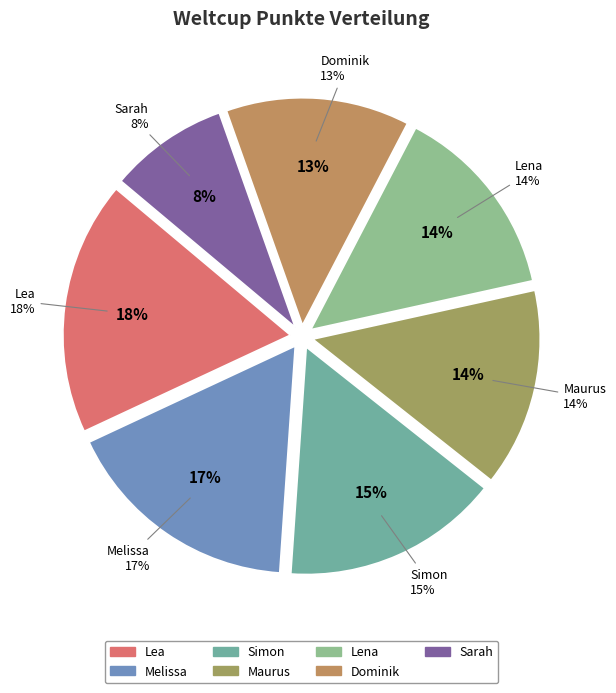

Is it true that Simon is 7% of the pie?

False